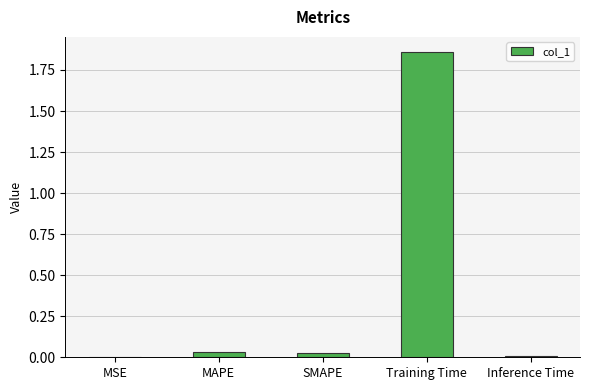

Which category has the highest value across all series?

Training Time